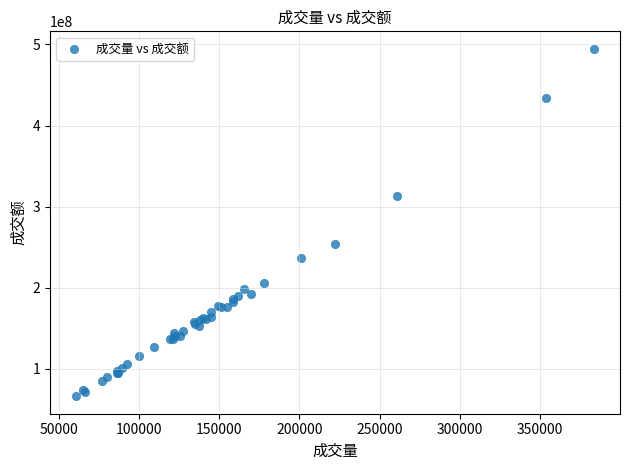

What Y value in the scatter plot is closest to 280458486?

254535477